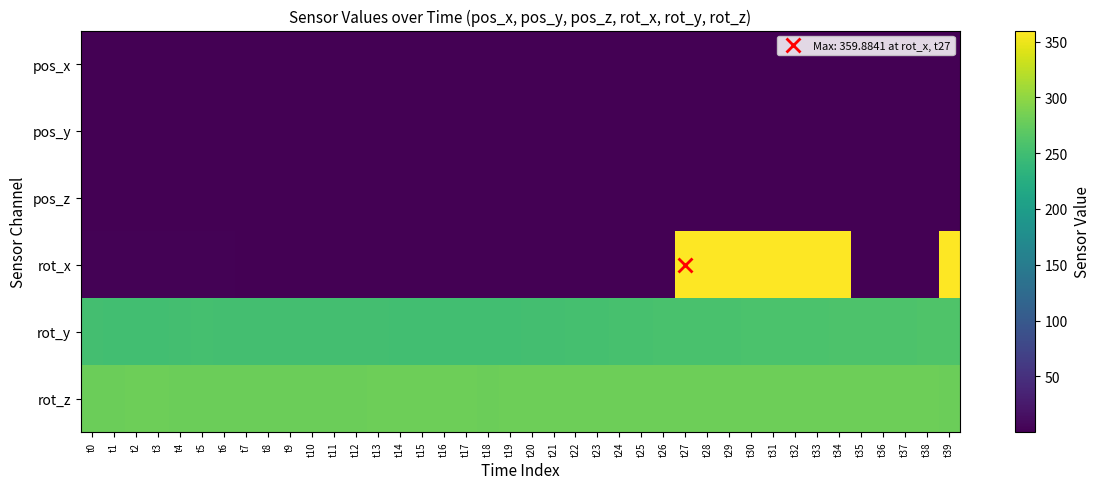

Which series changed the most between t7 and t31?

rot_x